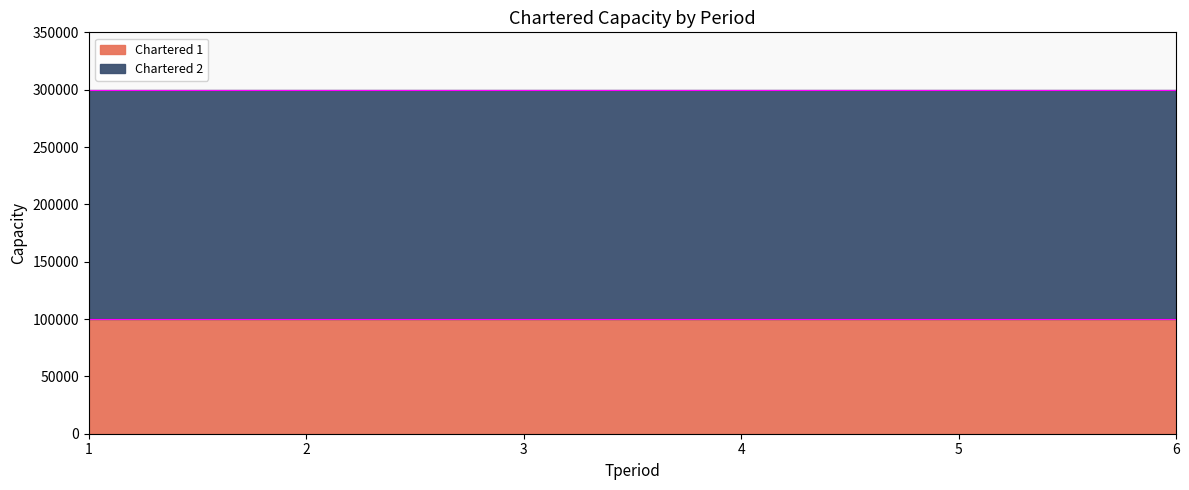

How many distinct data groups are displayed?

2